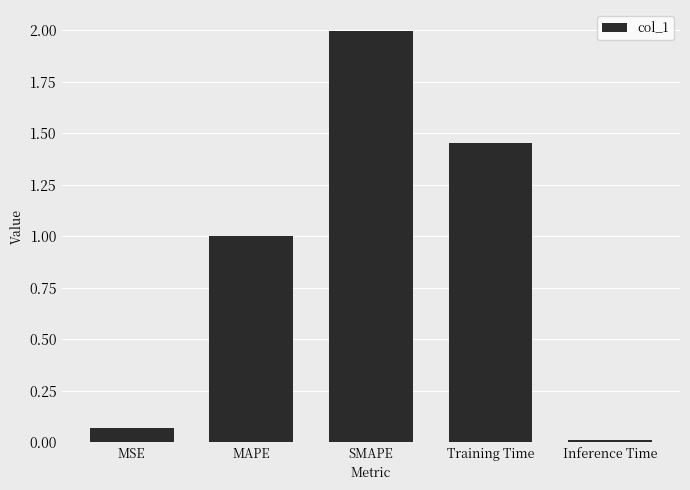

What is the label of the 5th bar from the right?

MSE